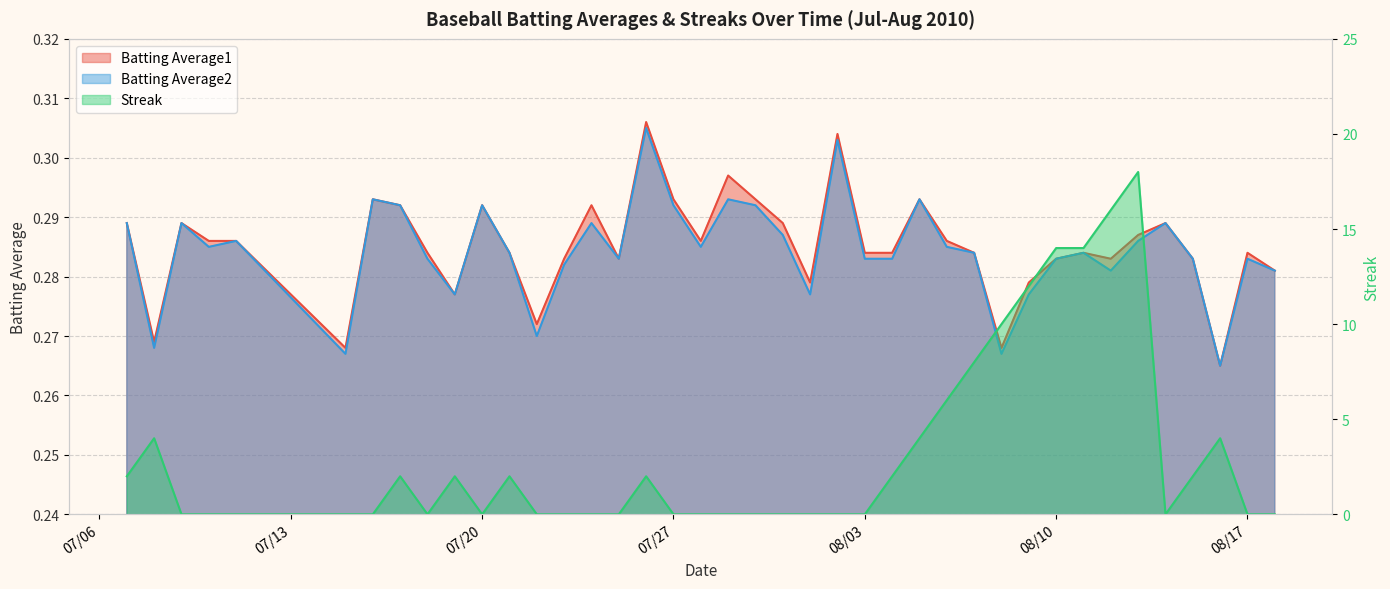

In Batting Average2, how many points are higher than both neighbors (excluding endpoints)?

12